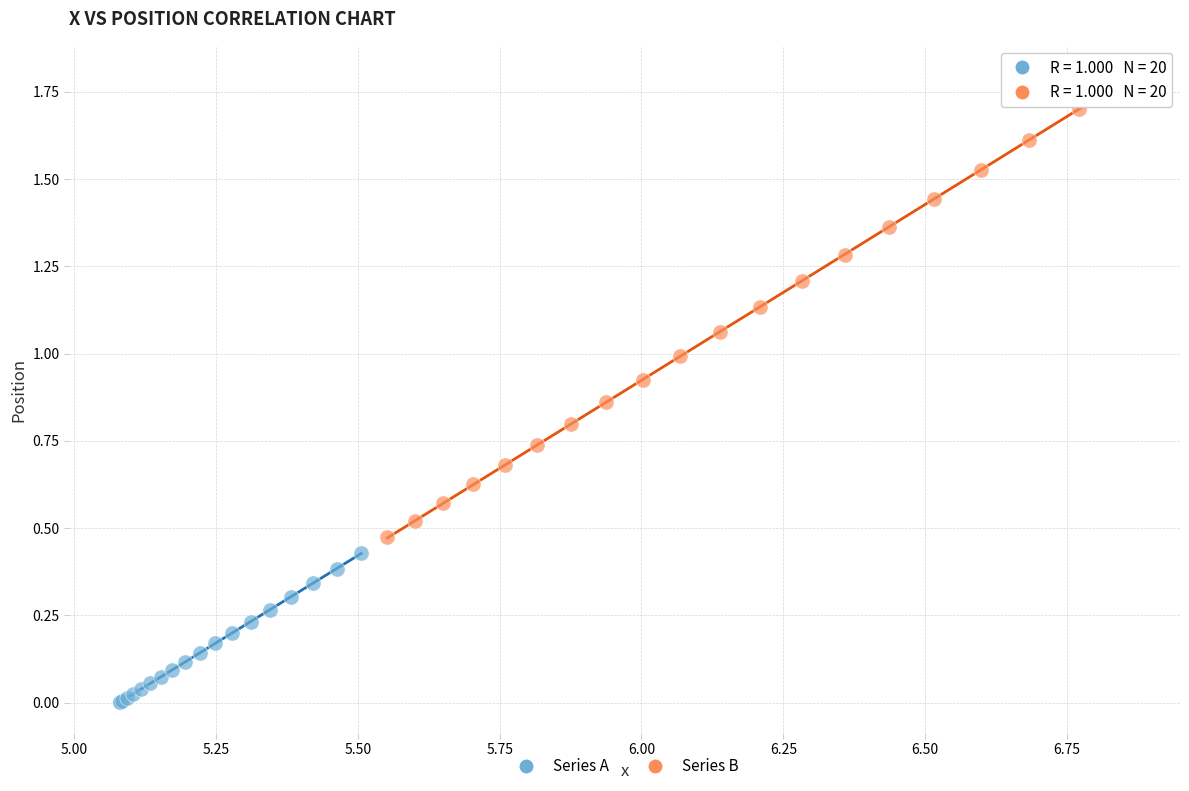

What are all the series names shown in the legend?

Series A, Series B